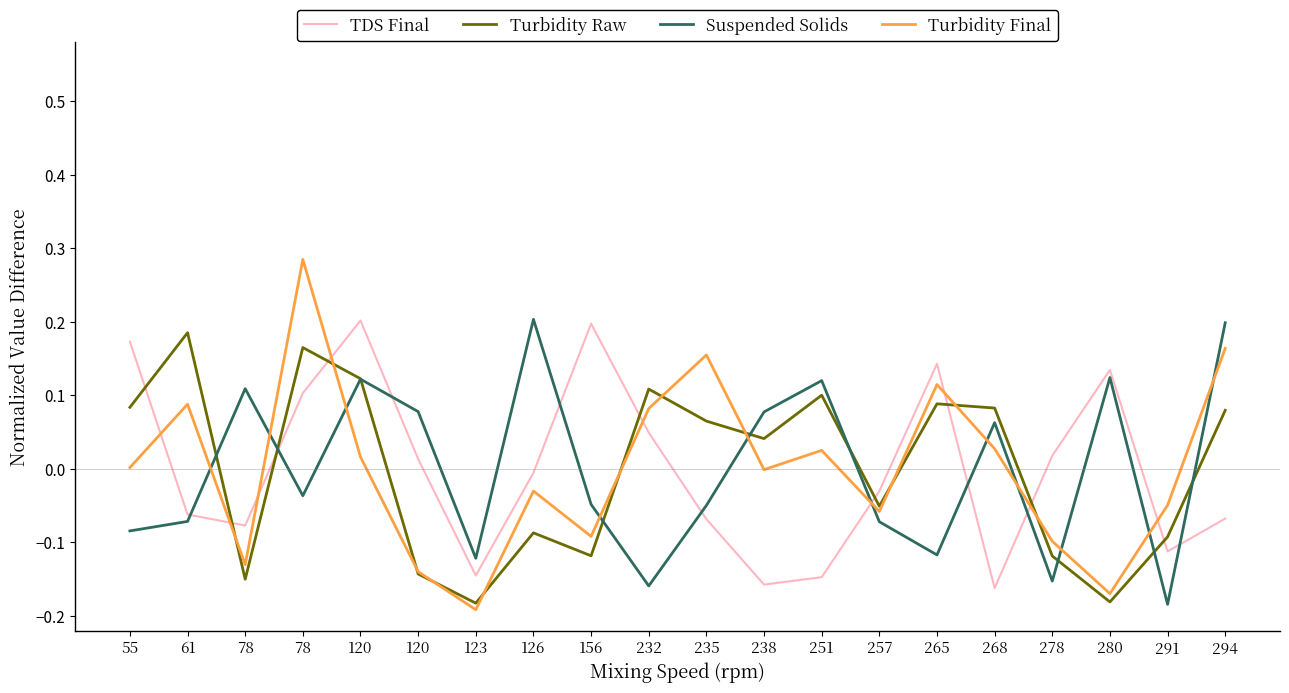

Is this an area chart (filled region under the line)?

No